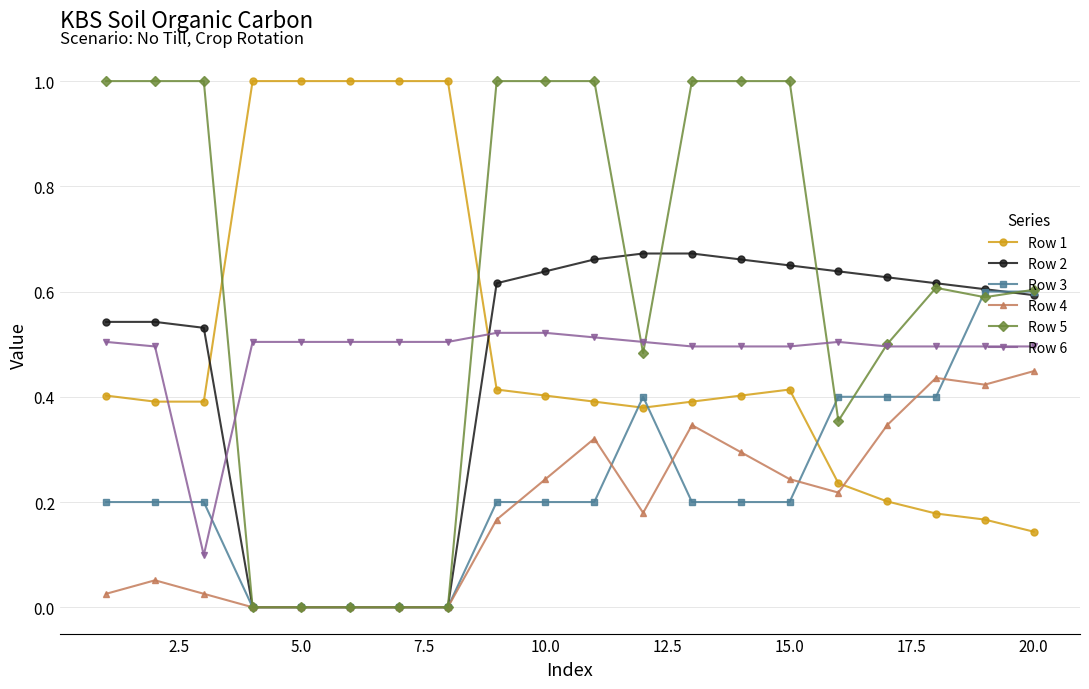

What is the highest value of the Row 5 series?

1.0